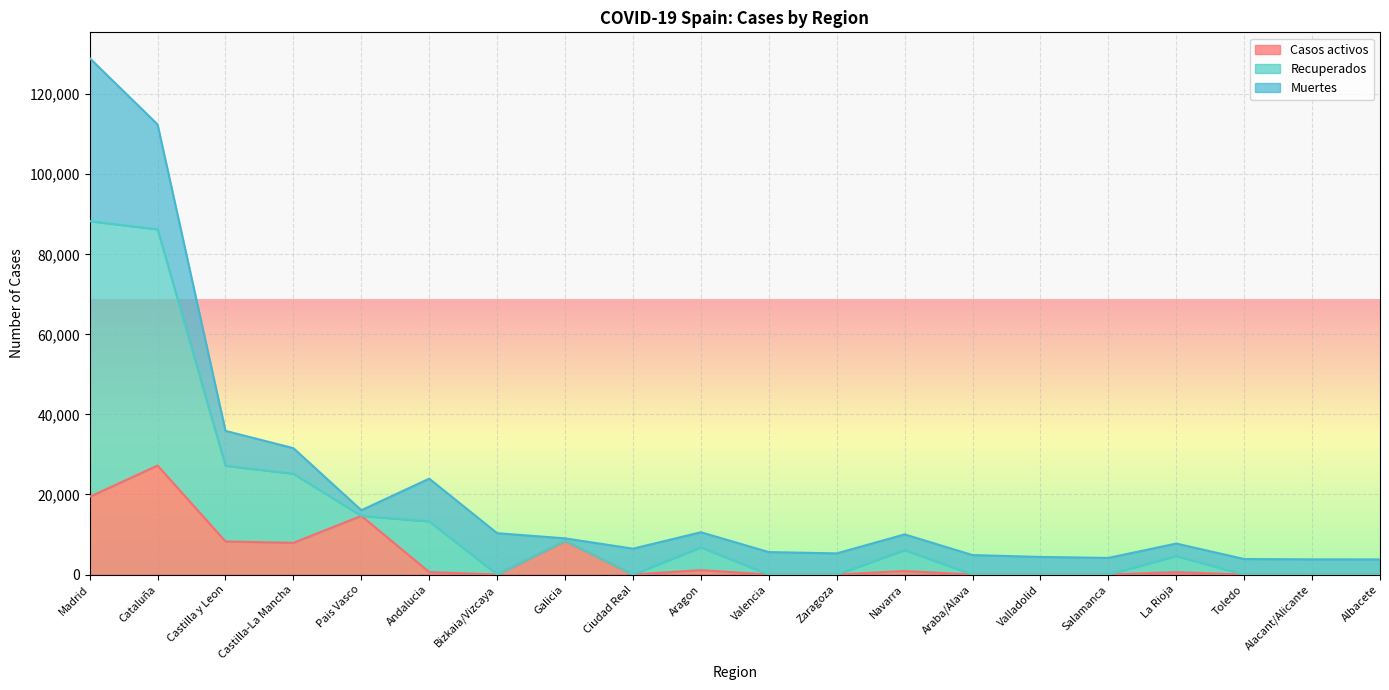

What is the average value of the Recuperados series?

21943